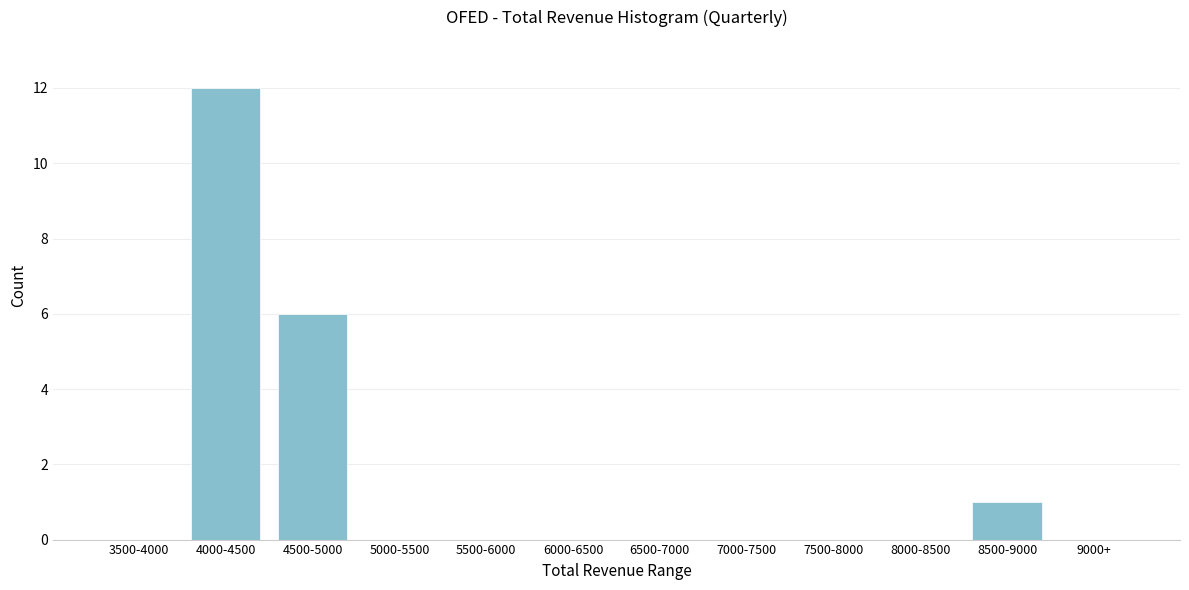

Reading left to right, what are all the values shown in this chart?

3500-4000=0	4000-4500=12	4500-5000=6	5000-5500=0	5500-6000=0	6000-6500=0	6500-7000=0	7000-7500=0	7500-8000=0	8000-8500=0	8500-9000=1	9000+=0